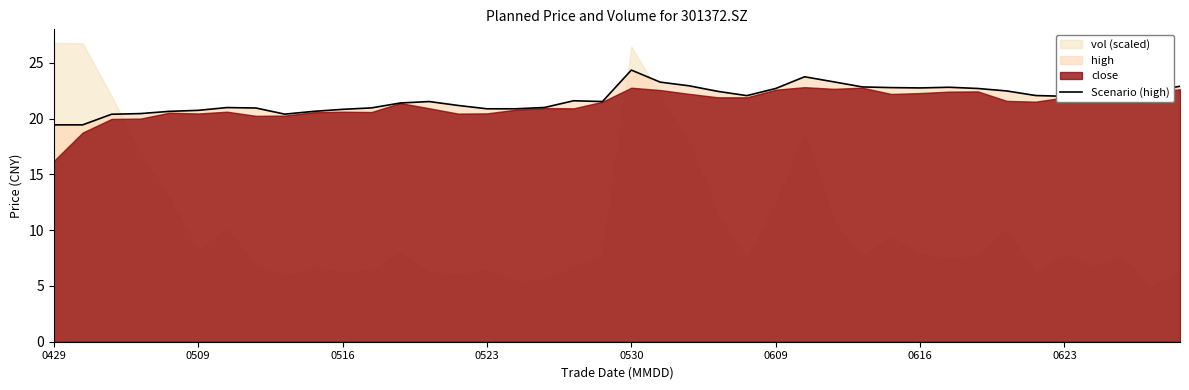

The Scenario (high) series shows 22.7 at 0609. True or false?

True